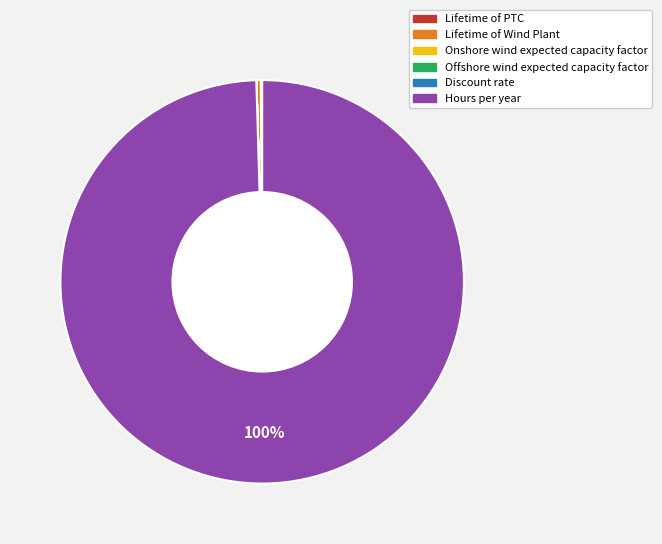

Is Lifetime of Wind Plant the majority of the pie?

No